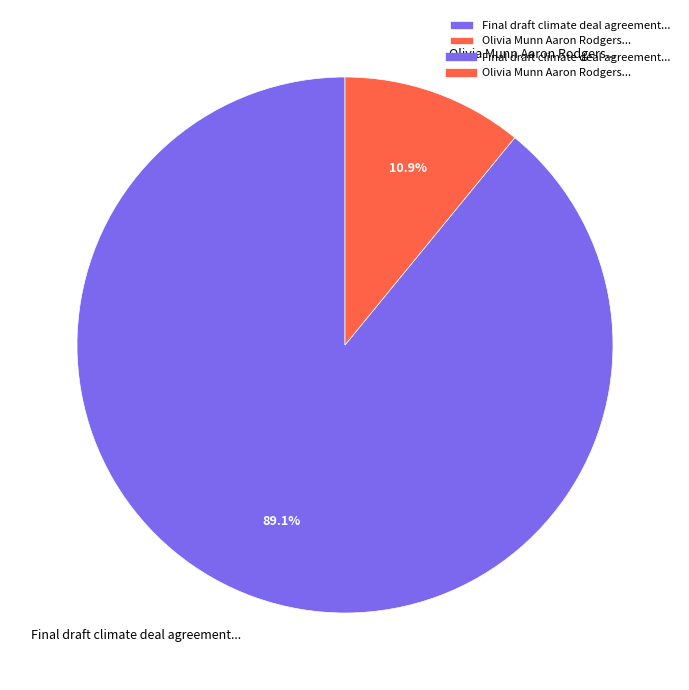

Is there any slice that represents more than half of the pie?

Yes